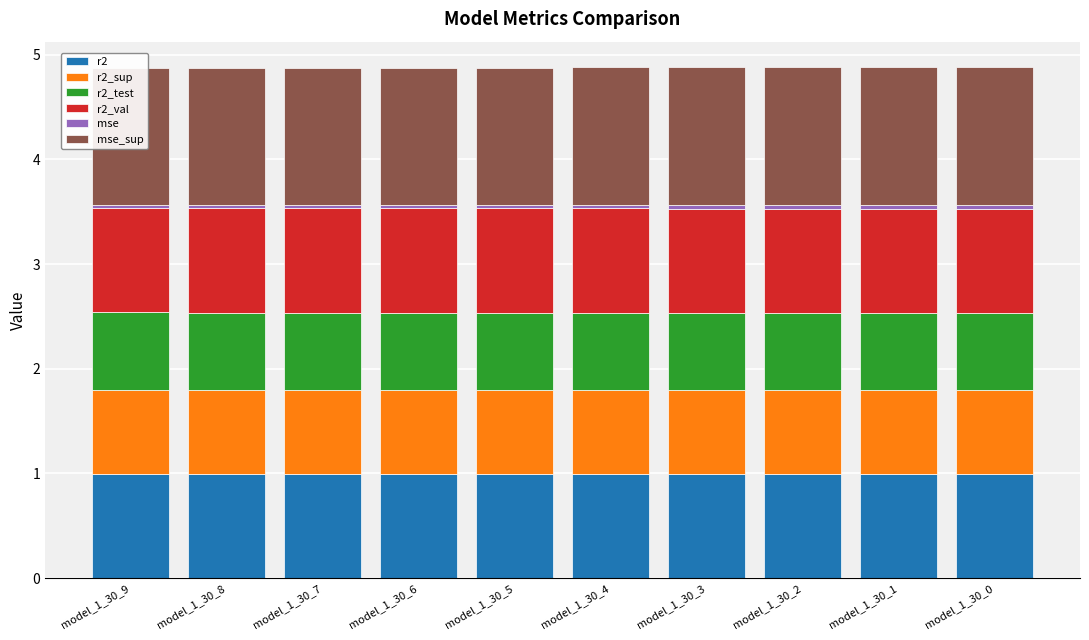

What are all the series names shown in the legend?

r2, r2_sup, r2_test, r2_val, mse, mse_sup